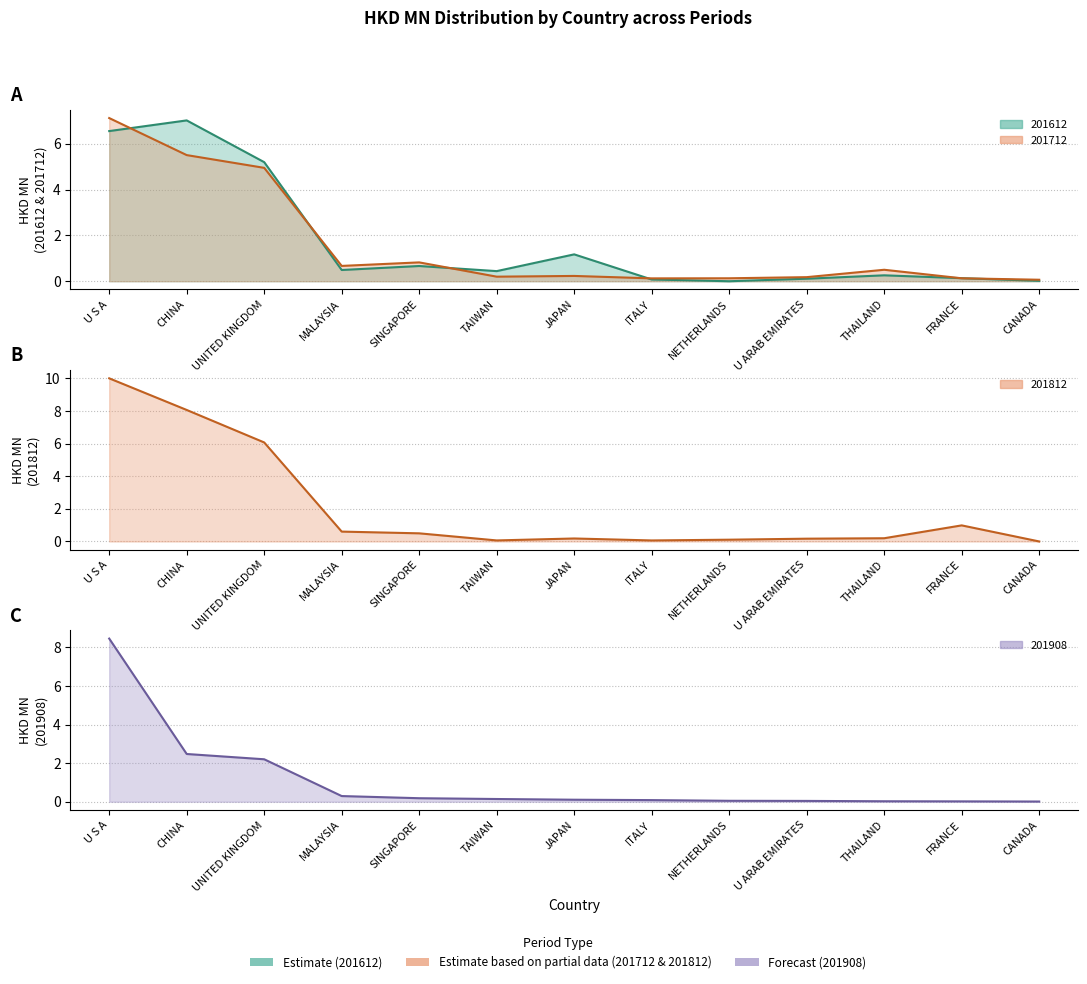

At which category is the sum across all series the highest?

U S A